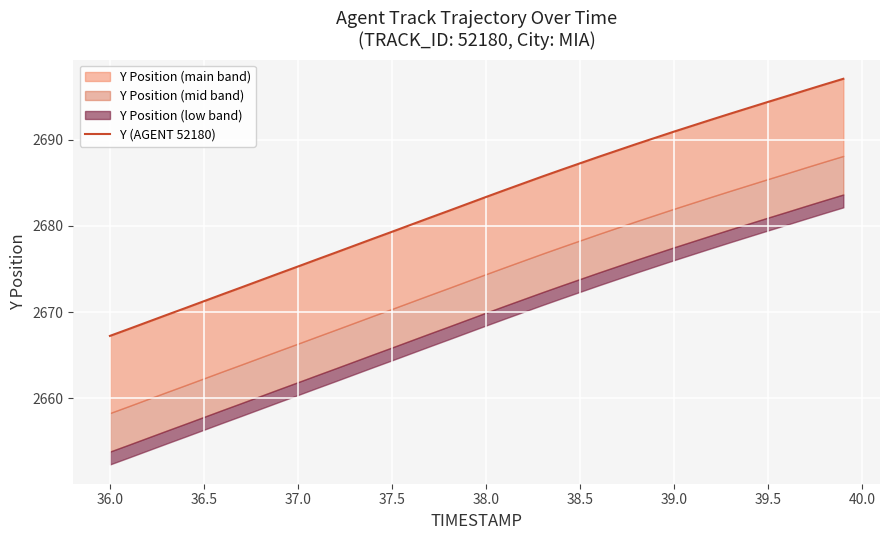

How many values exceed 2683?

20